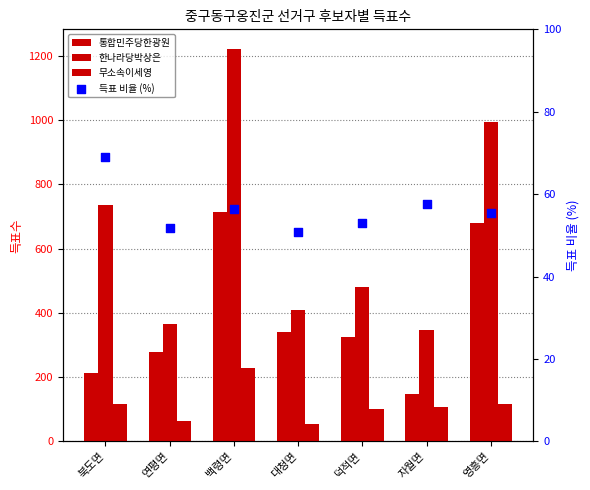

What is the total value across all series at 덕적면?

961.0